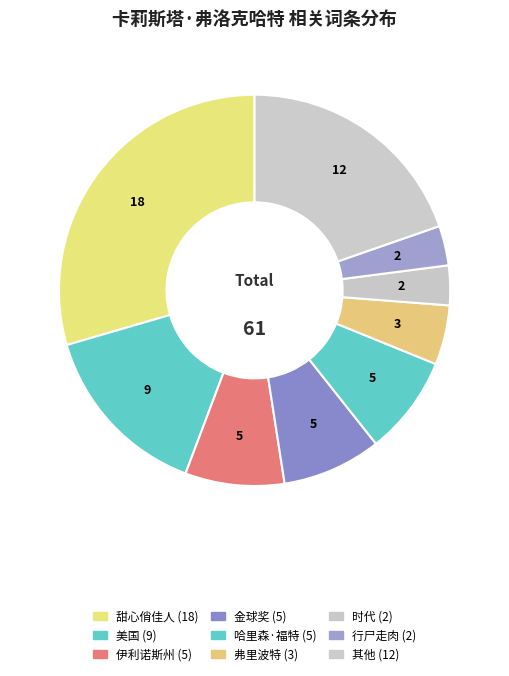

How many segments does this pie chart have?

9